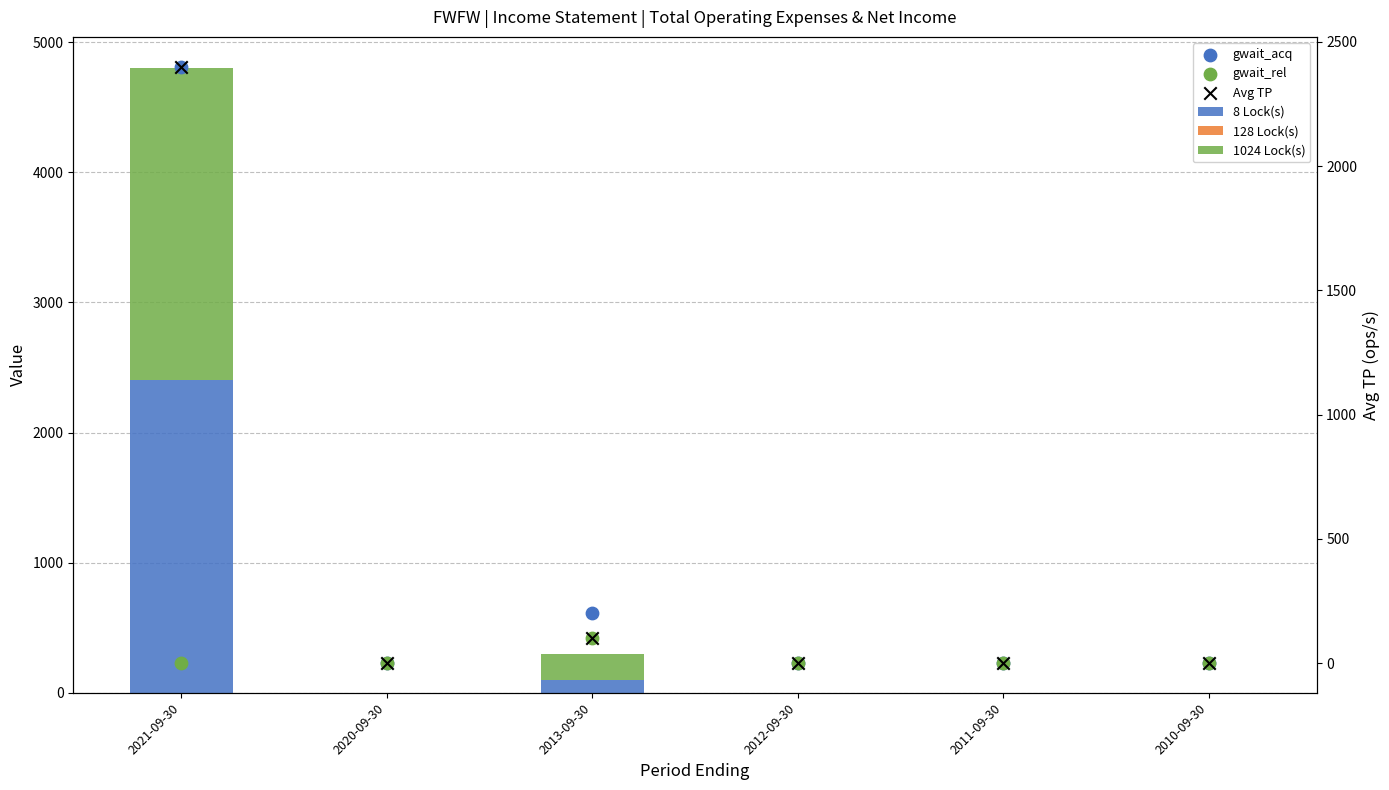

What are all the series names shown in the legend?

8 Lock(s), 128 Lock(s), 1024 Lock(s), gwait_acq, gwait_rel, Avg TP